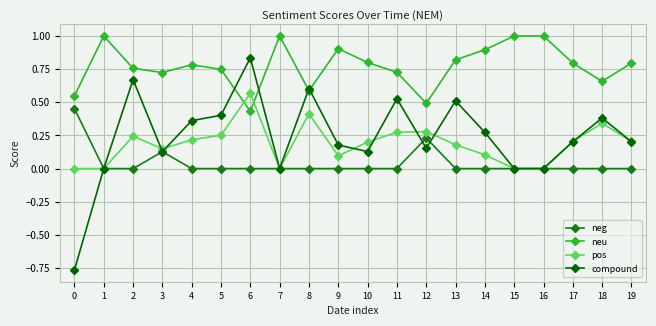

Which series has the largest range (max minus min)?

compound